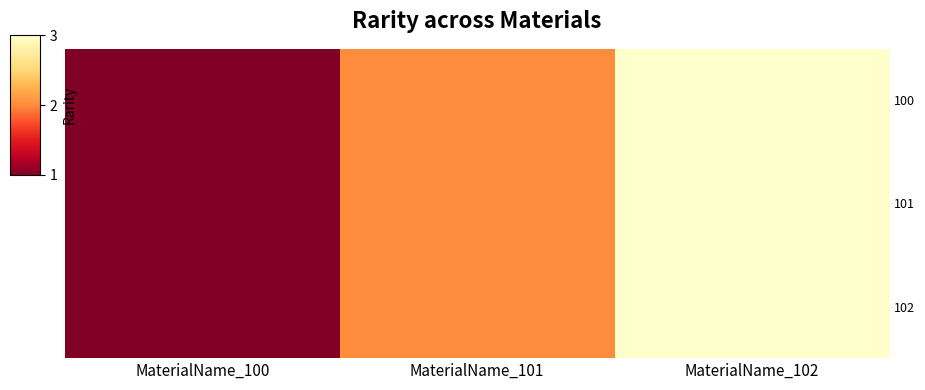

Which series has the largest range (max minus min)?

100